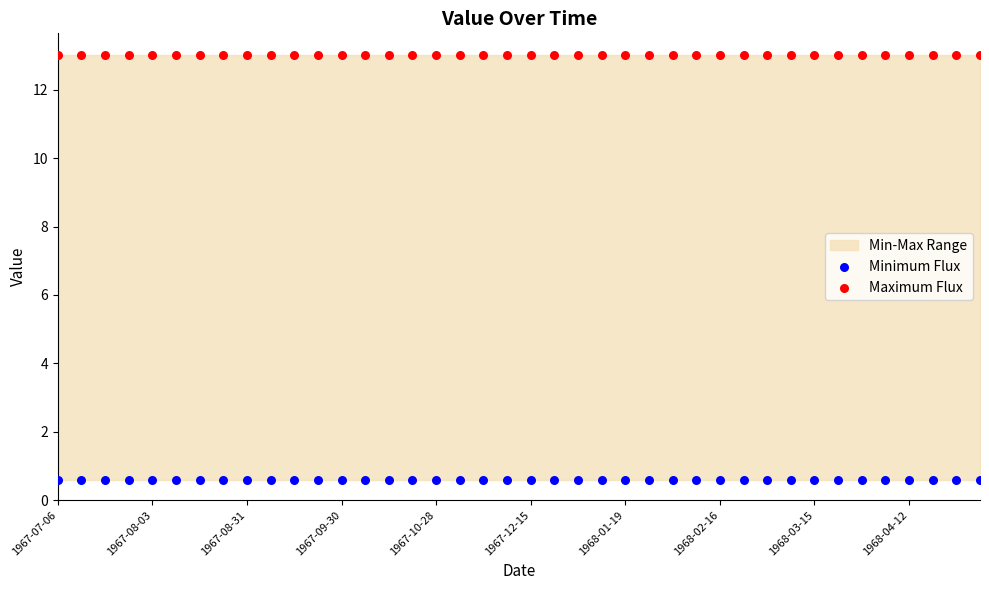

Which series contains the lowest Y value?

Minimum Flux